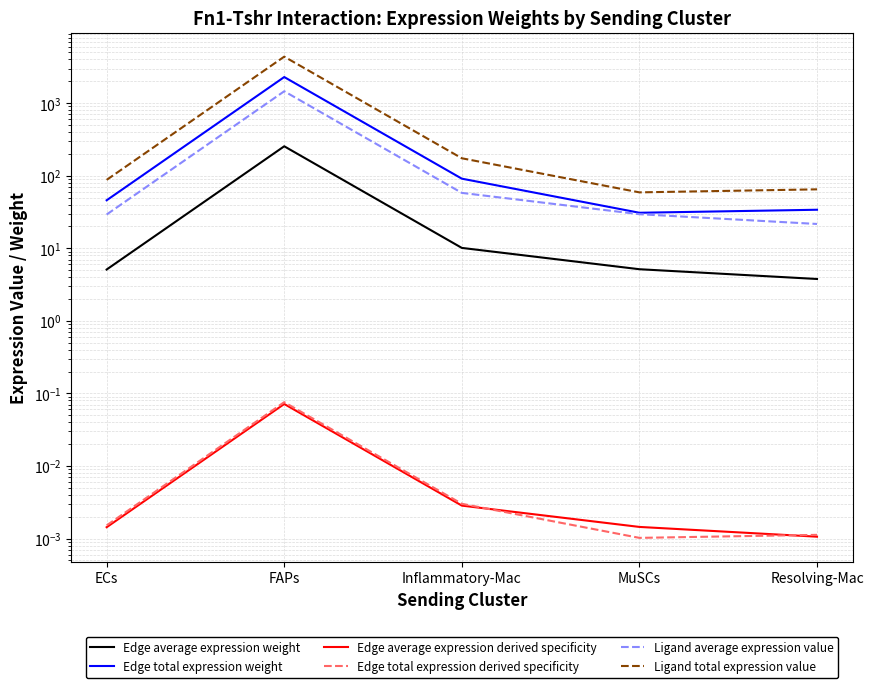

Is the value of Ligand average expression value at Inflammatory-Mac greater than the value of Edge total expression derived specificity at FAPs?

Yes